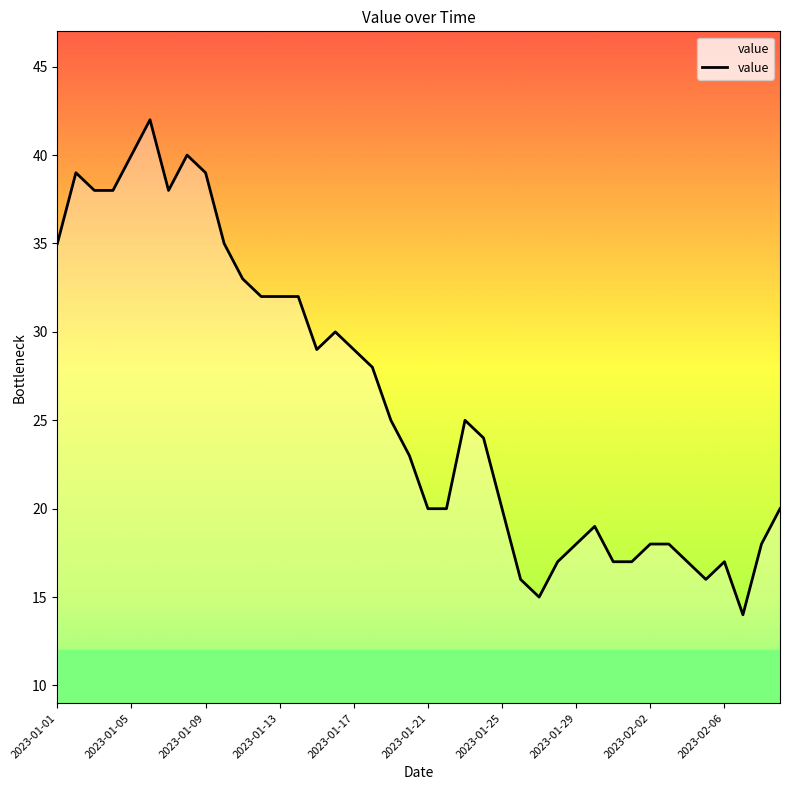

Which has a higher value, 35 or 21?

21